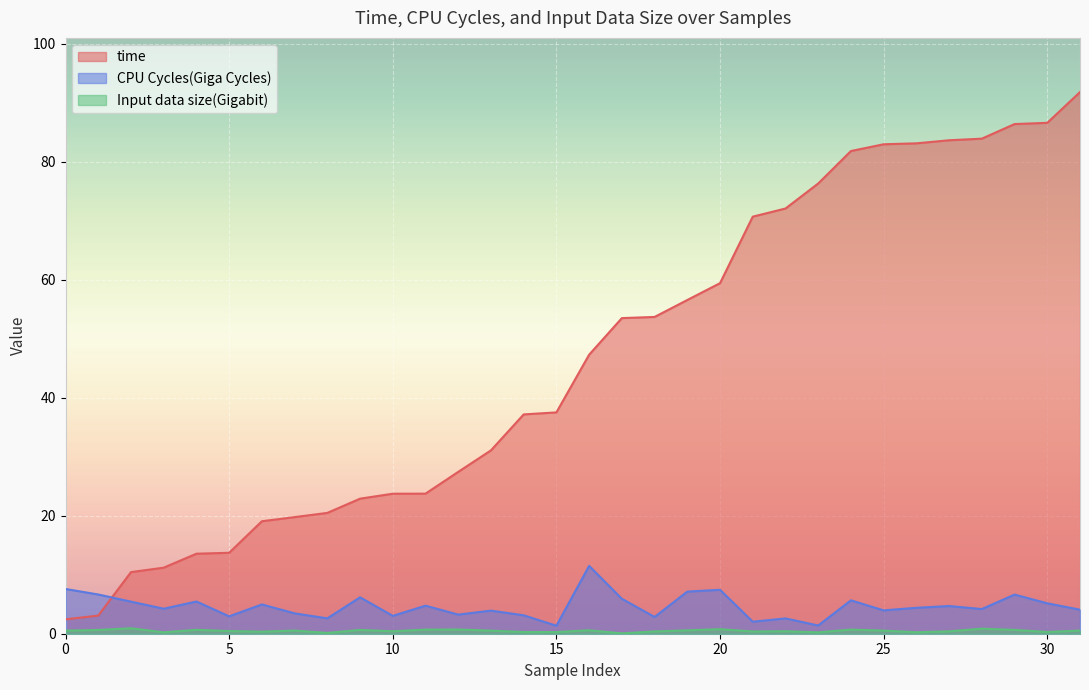

What is the value of the Input data size(Gigabit) point at the 21st from the left?

0.8